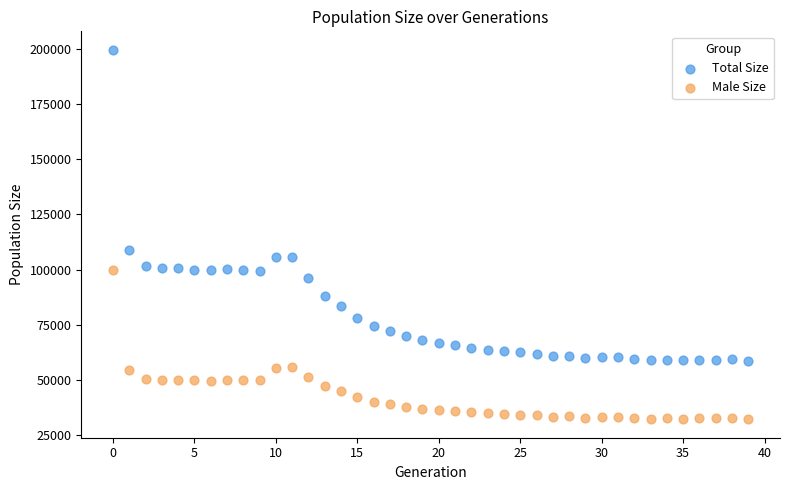

Across all data points, what is the range of Y values (max minus min)?

167430